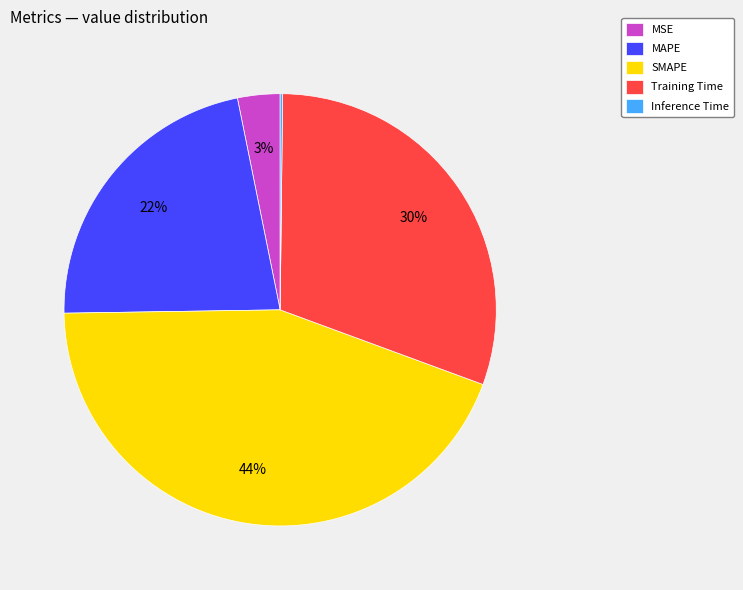

To the nearest percent, what percentage of the pie is SMAPE?

44%